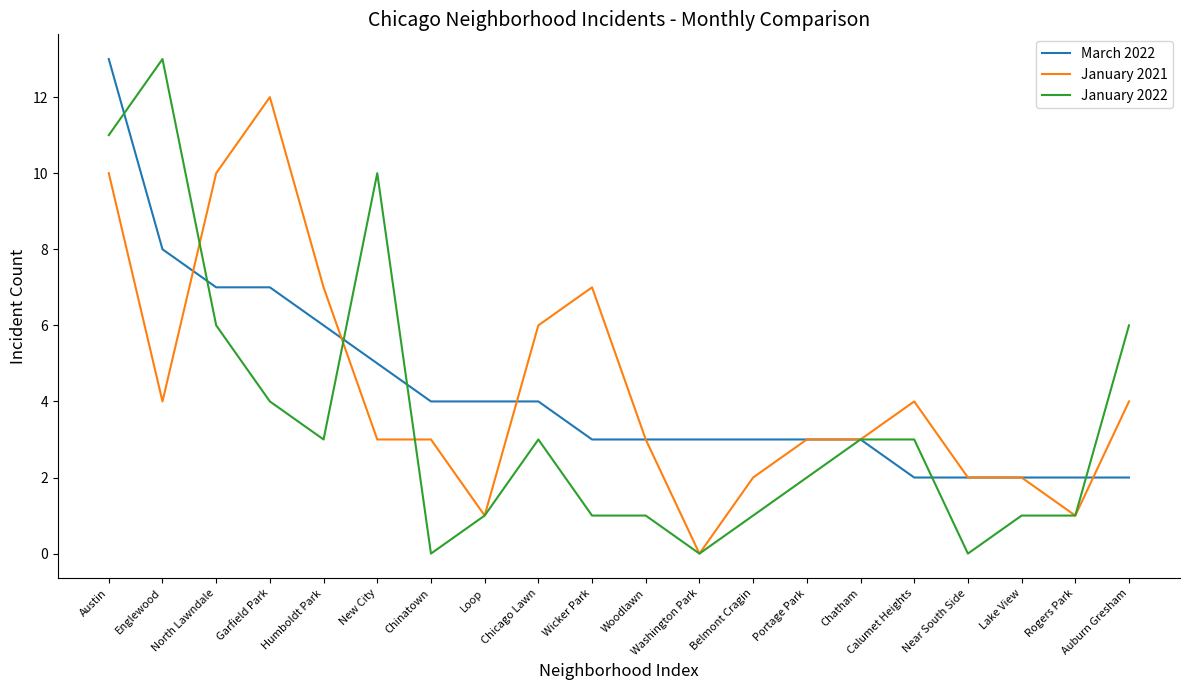

True or false: January 2021 has a value of 7 at Garfield Park.

False